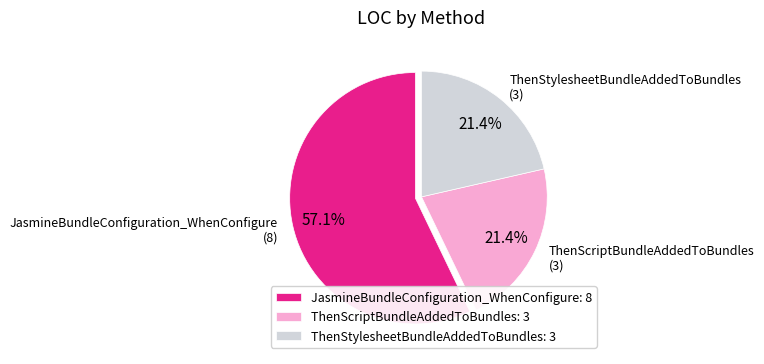

Is ThenStylesheetBundleAddedToBundles the majority of the pie?

No